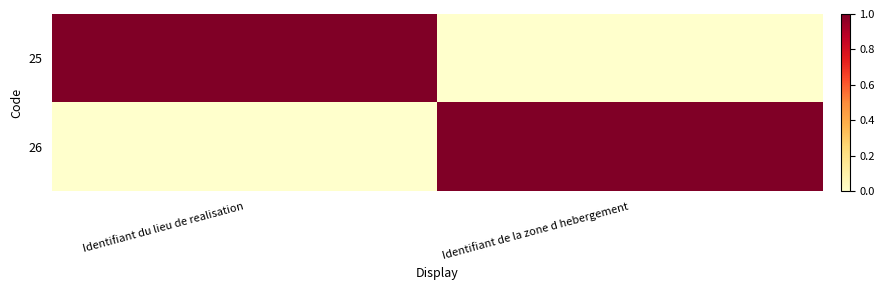

What is the total value across all series at Identifiant de la zone d hebergement?

1